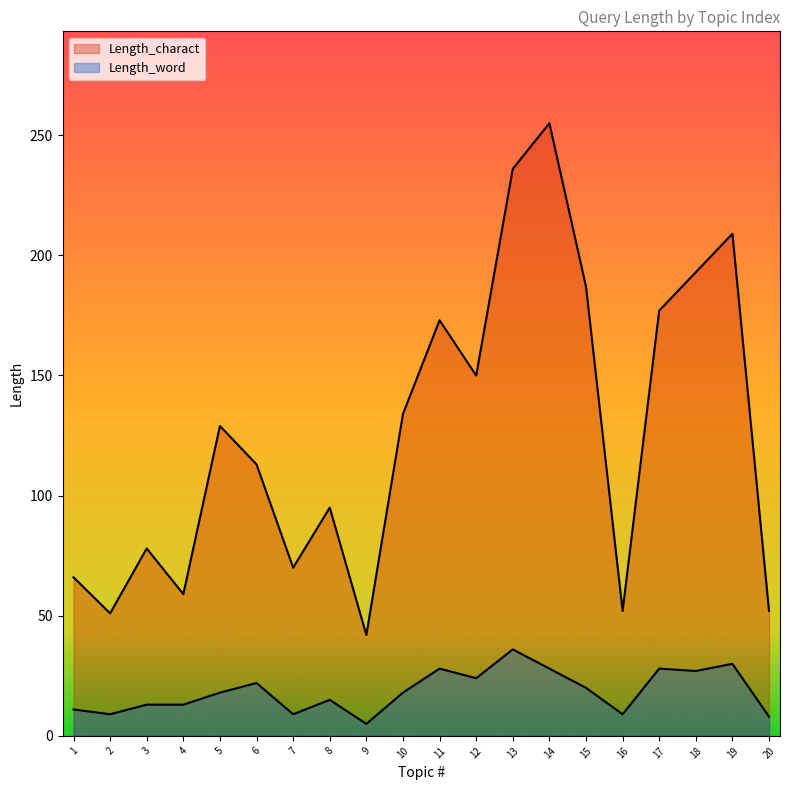

What is the value of the Length_charact point at the 5th from the left?

129